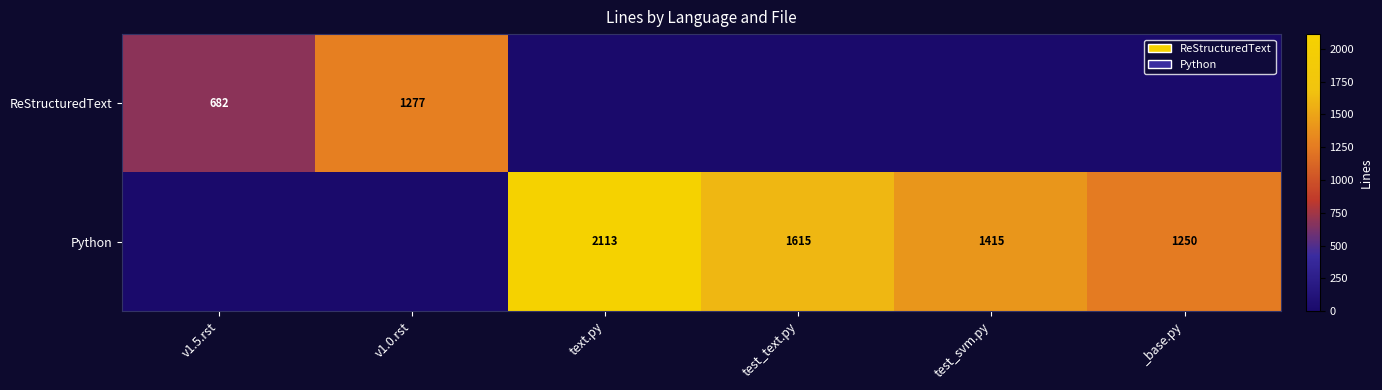

The value of ReStructuredText at v1.0.rst is 2101. True or false?

False